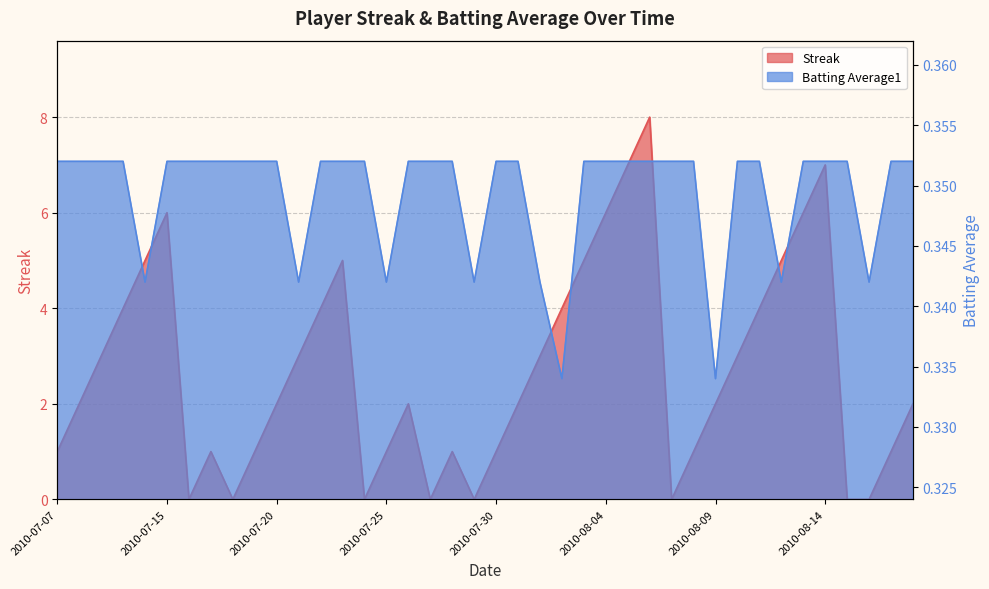

List the series in order of their overall mean, lowest first.

Batting Average1, Streak